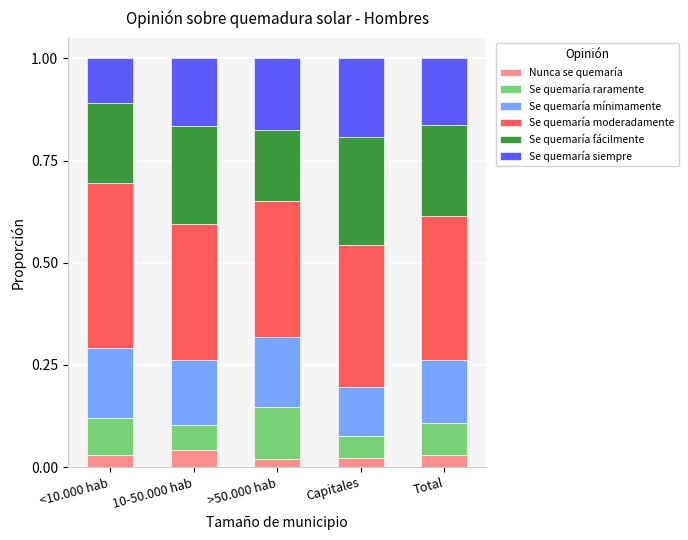

What is the total value across all series at Capitales?

1.0